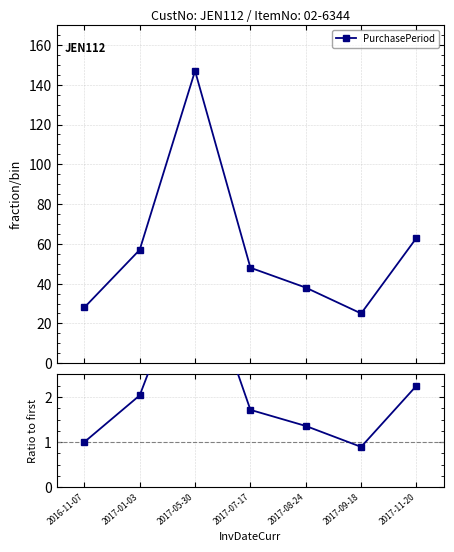

How many values in the PurchasePeriod series exceed 48?

3